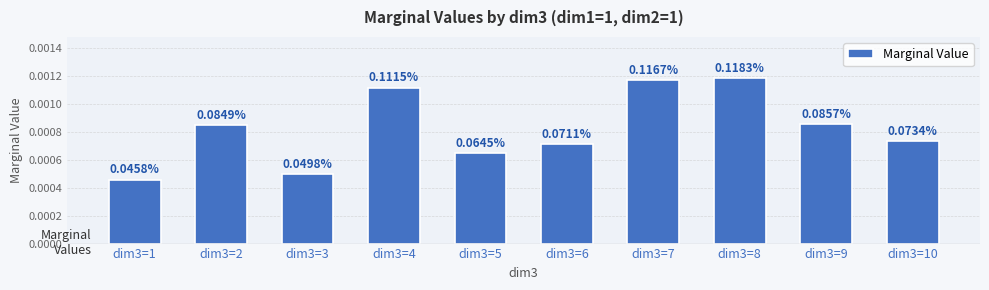

Is it true that the value at dim3=3 is 0.0?

True